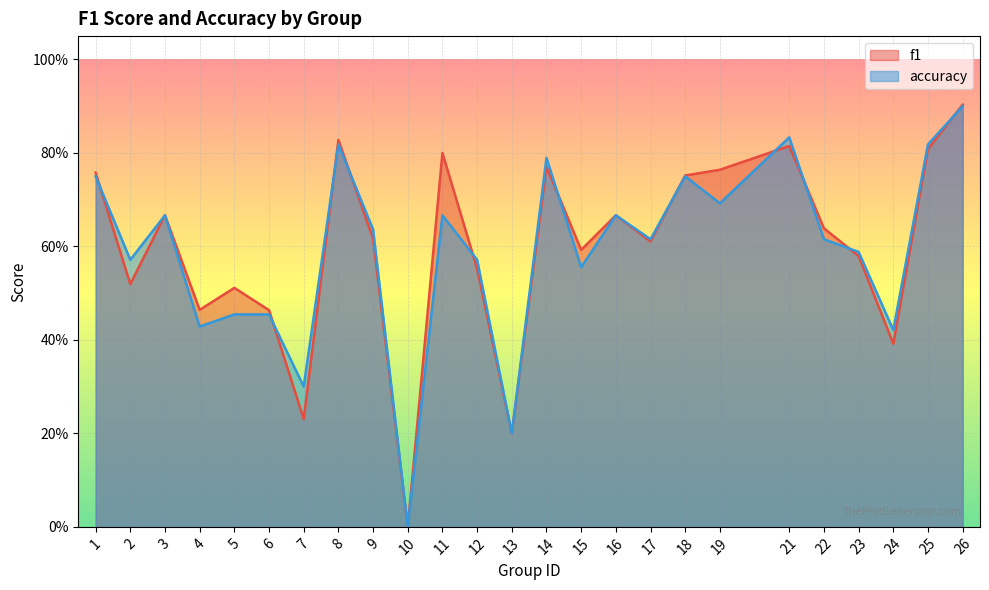

In f1, how many points are lower than both neighbors (excluding endpoints)?

8